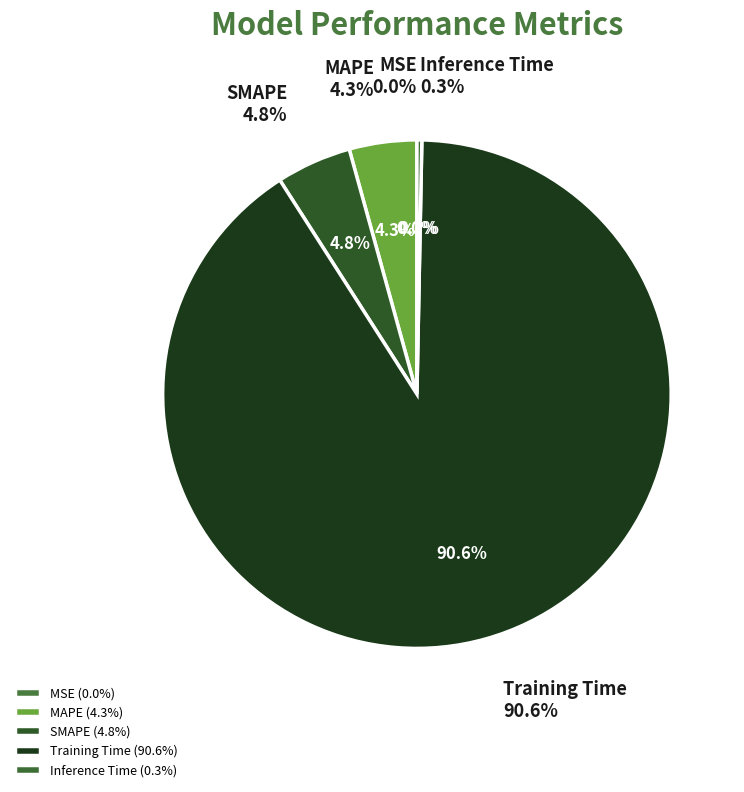

To the nearest percent, what is the difference between the MSE and MAPE slice percentages?

4%